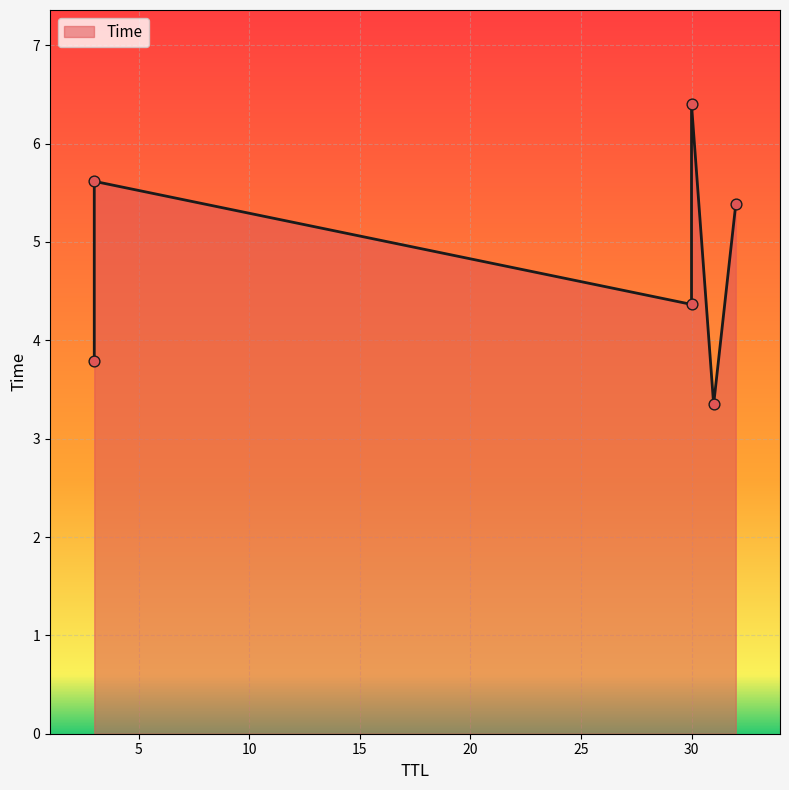

Approximately how many times larger is the value at 3 compared to 32?

0.7